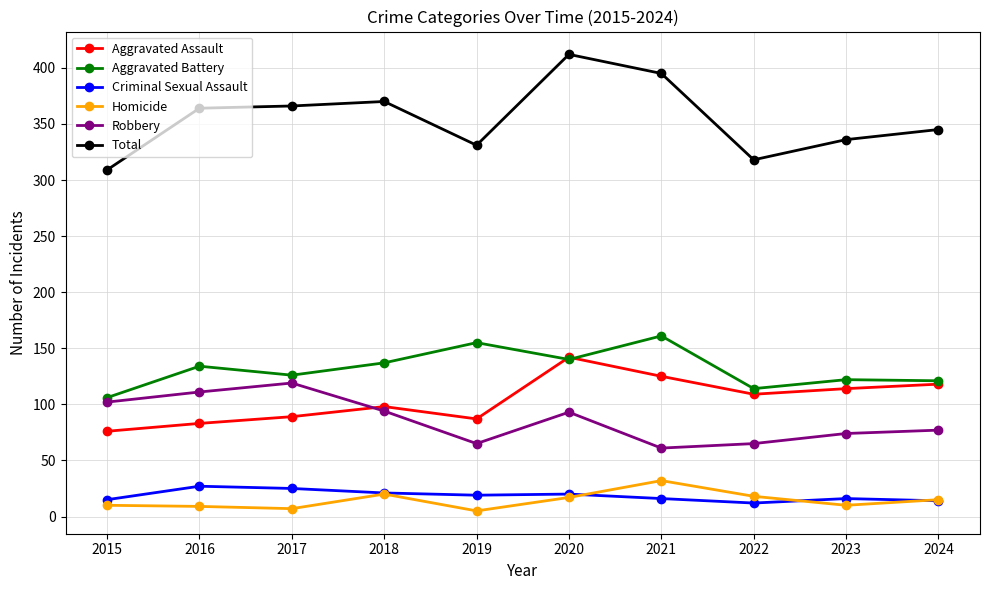

What is the highest value of the Total series?

412